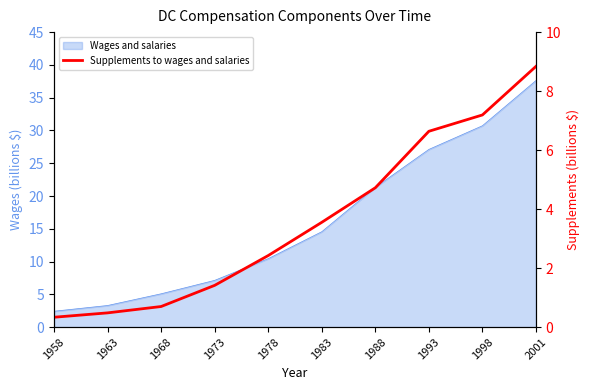

Does the chart have visible grid lines?

No